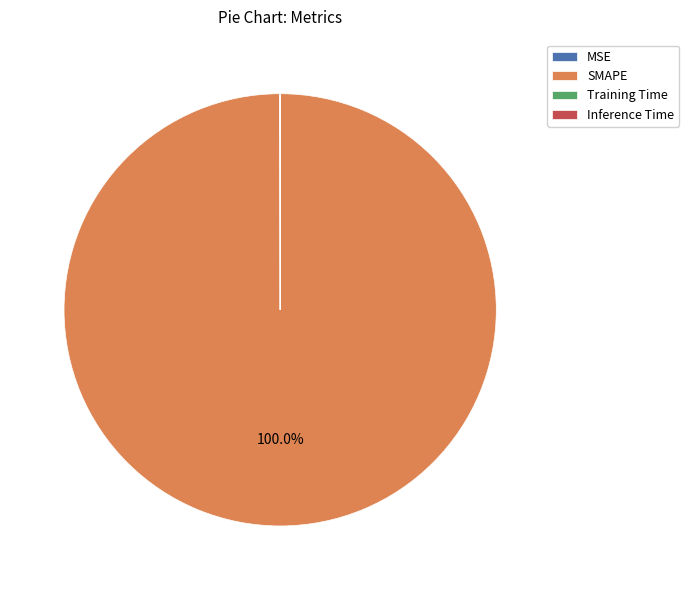

What is the largest slice in the pie chart?

SMAPE